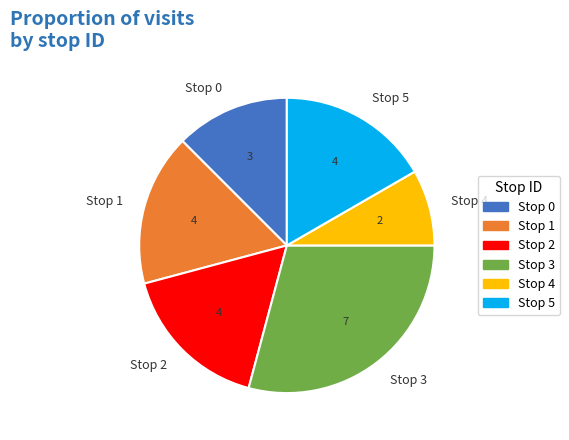

What is the ratio of the value at Stop 1 to the value at Stop 0?

1.3